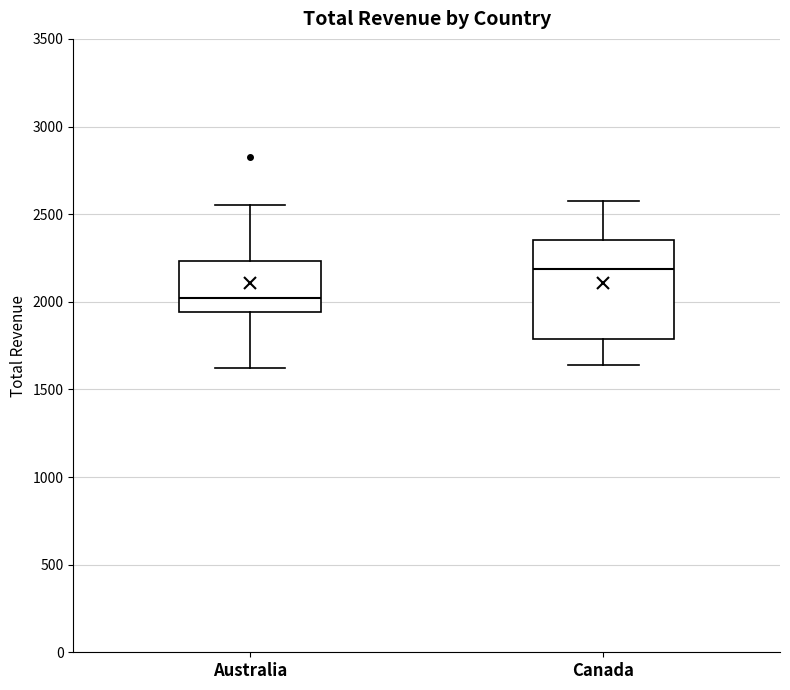

Comparing the boxes themselves (not the whiskers), which one is the tallest?

Canada